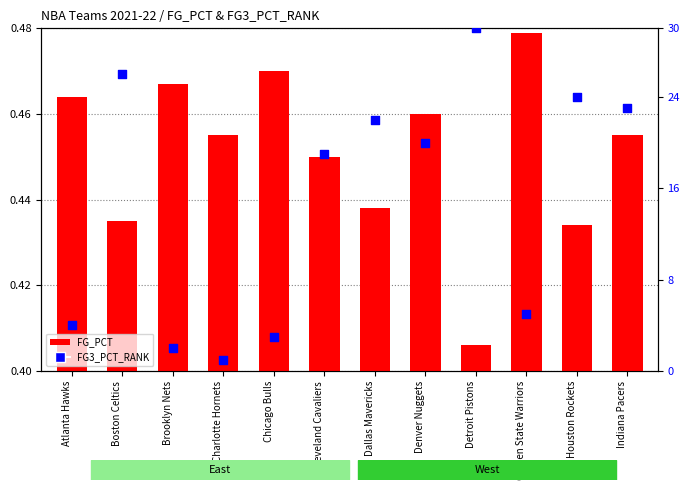

At how many categories does at least one series exceed 8?

7